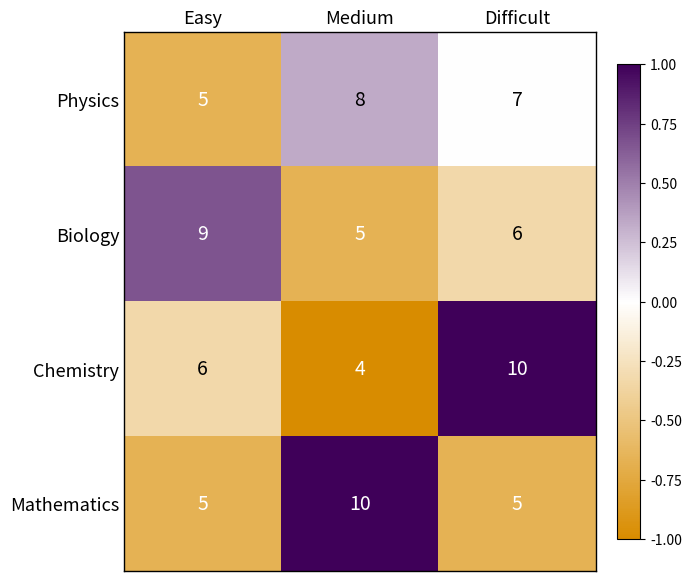

At Difficult, list the series in order from largest to smallest.

Chemistry, Physics, Biology, Mathematics